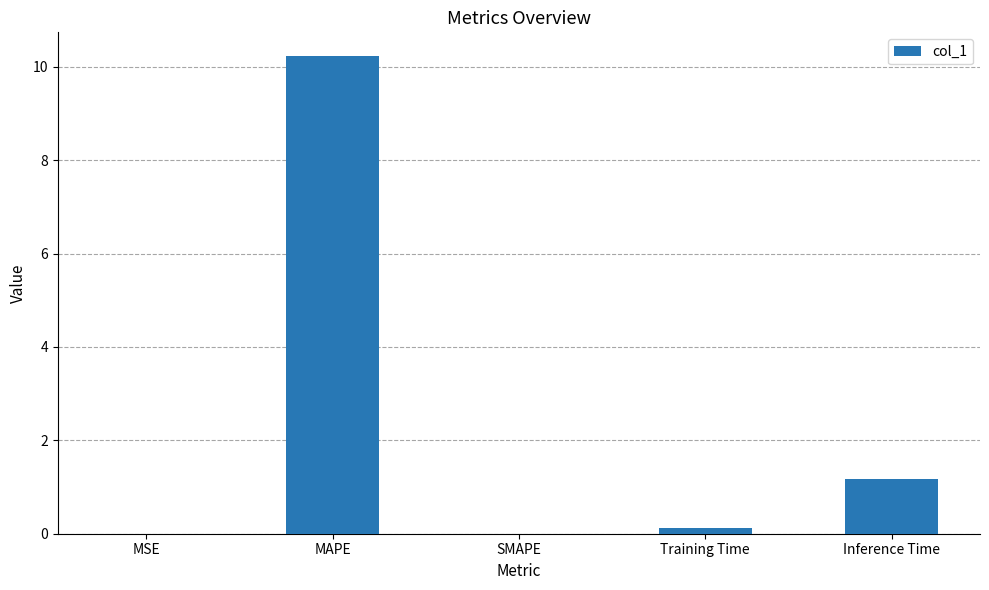

Which label corresponds to the largest value in the chart?

MAPE